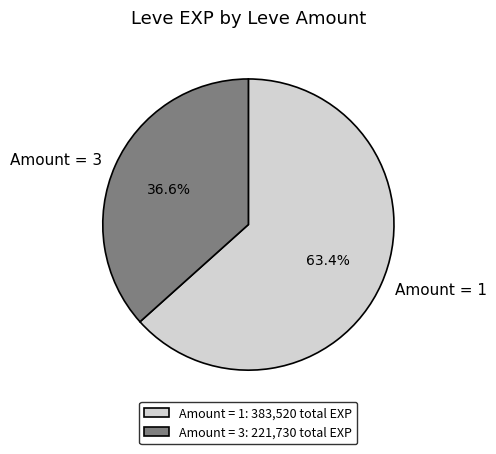

How much of the chart is everything except Amount = 3?

63.4%